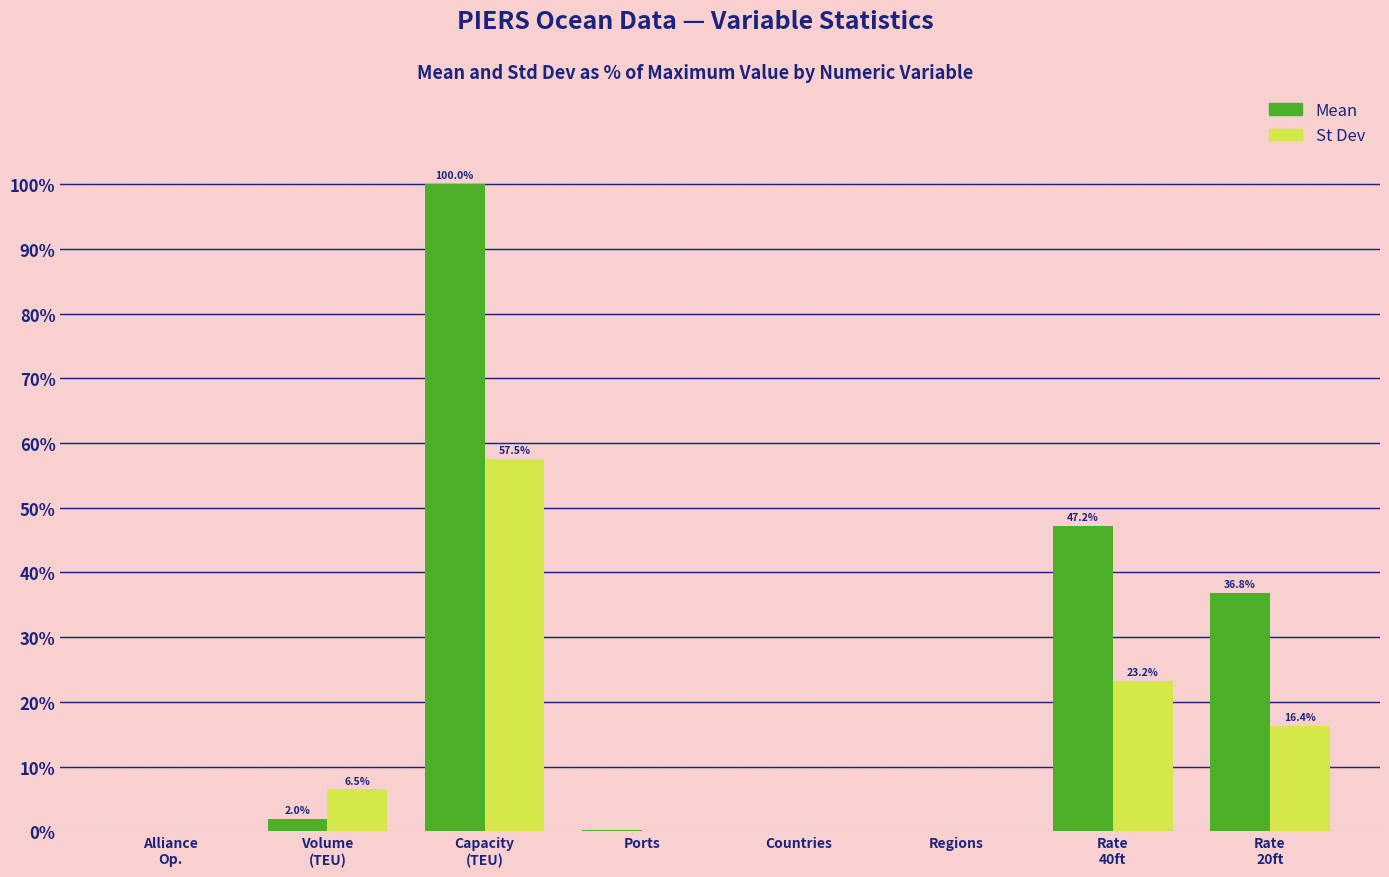

Which series changed the most between Capacity
(TEU) and Rate
40ft?

Mean